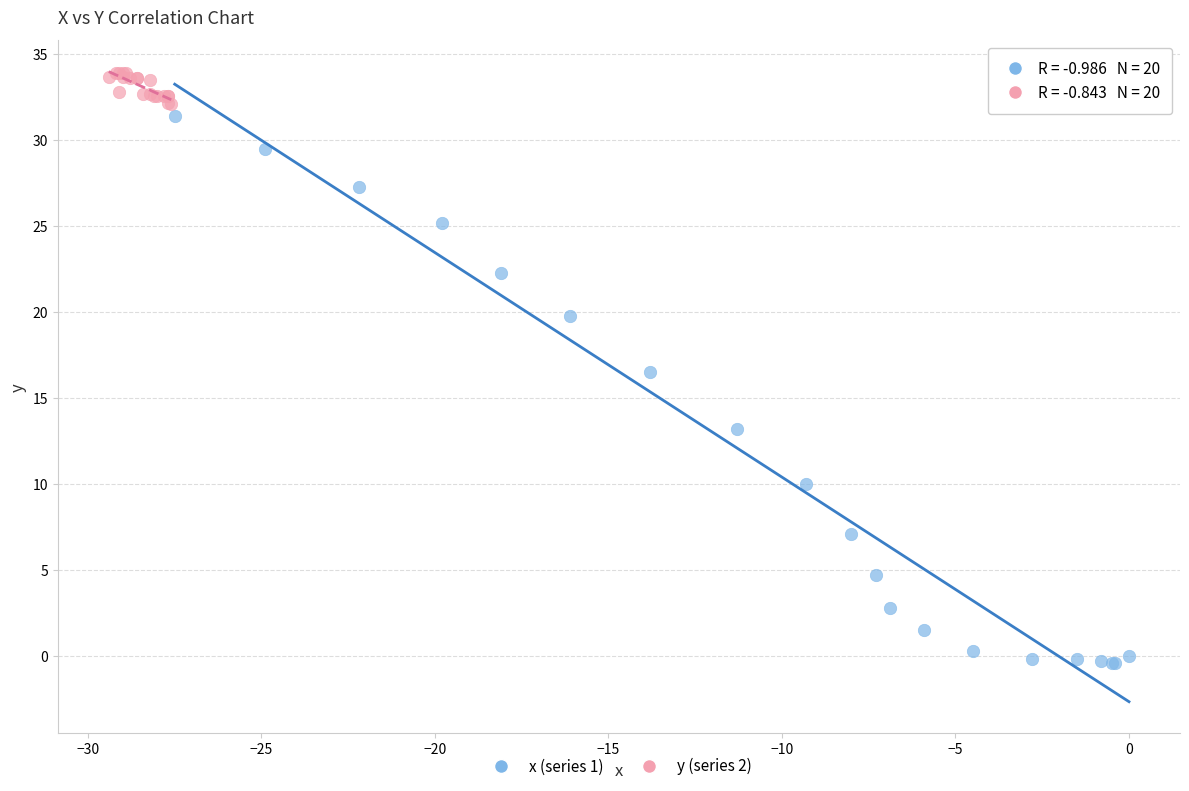

Which series reaches the maximum Y coordinate?

y (series 2)